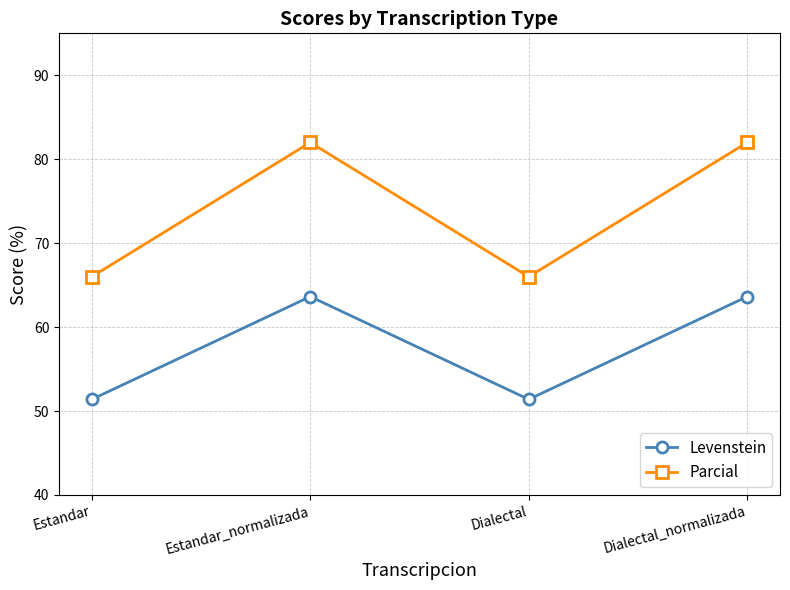

At how many categories does at least one series exceed 60?

4